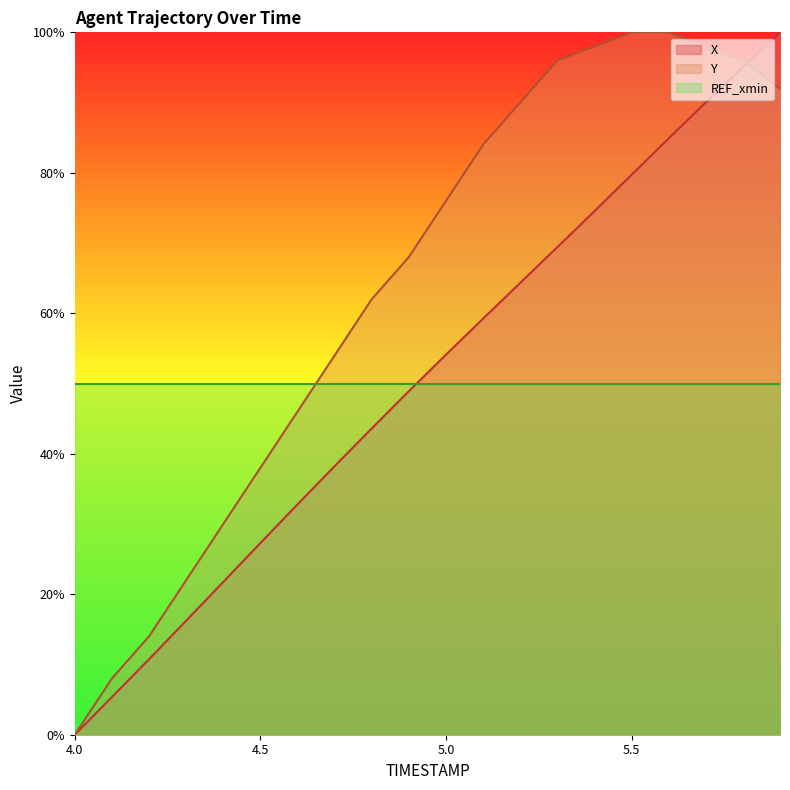

What is the label of the 2nd point from the left?

4.1